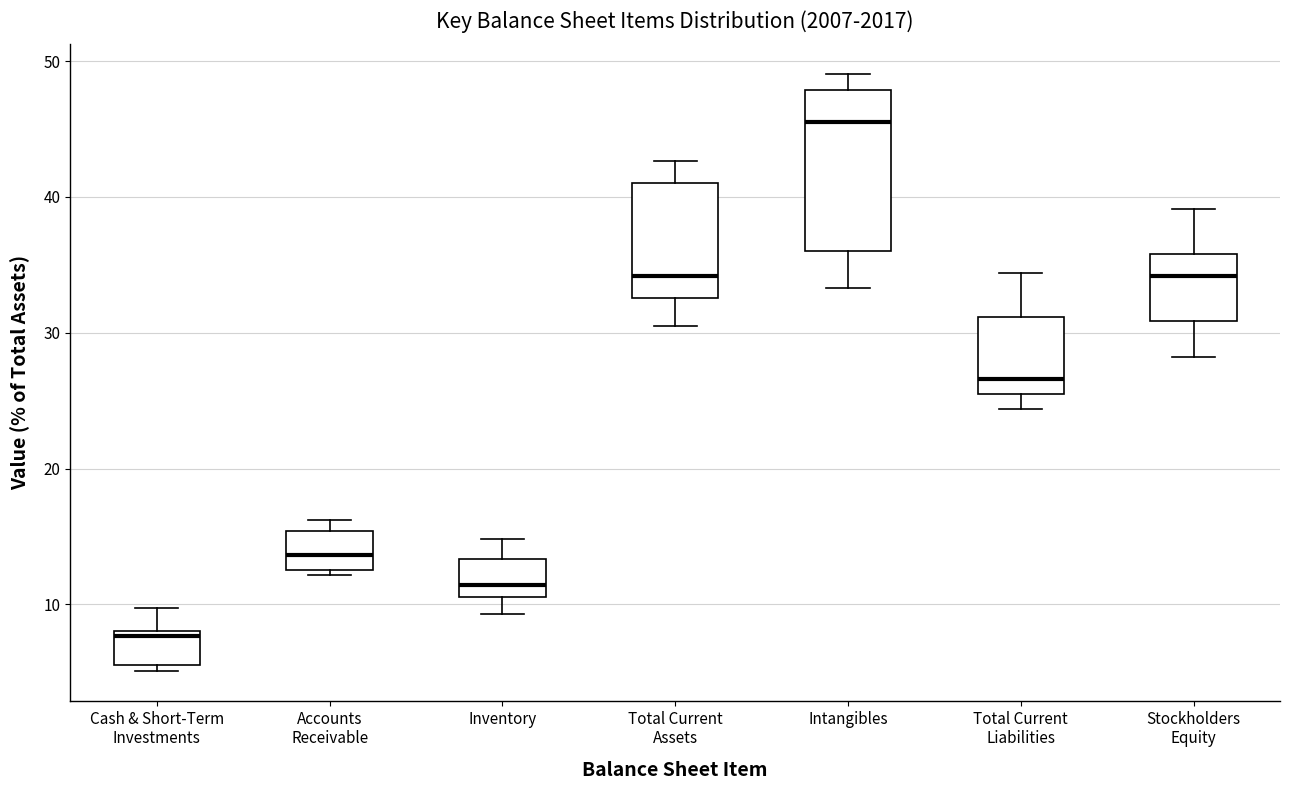

Which box is the tallest, from its lower edge to its upper edge?

Intangibles